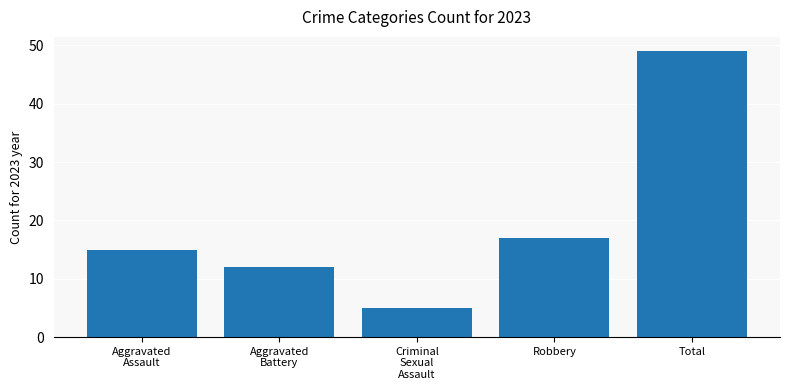

Reading left to right, transcribe all the data shown in this chart.

15	12	5	17	49